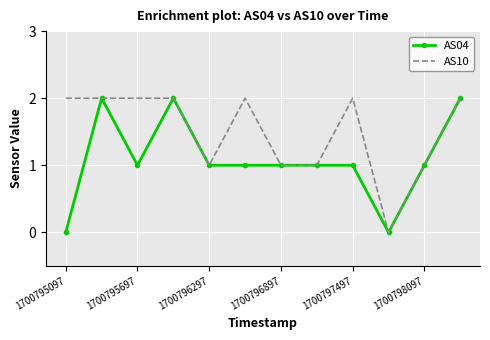

Reading right to left, list all the values displayed in this chart.

AS04: 2	1	0	1	1	1	1	1	2	1	2	0
AS10: 2	1	0	2	1	1	2	1	2	2	2	2